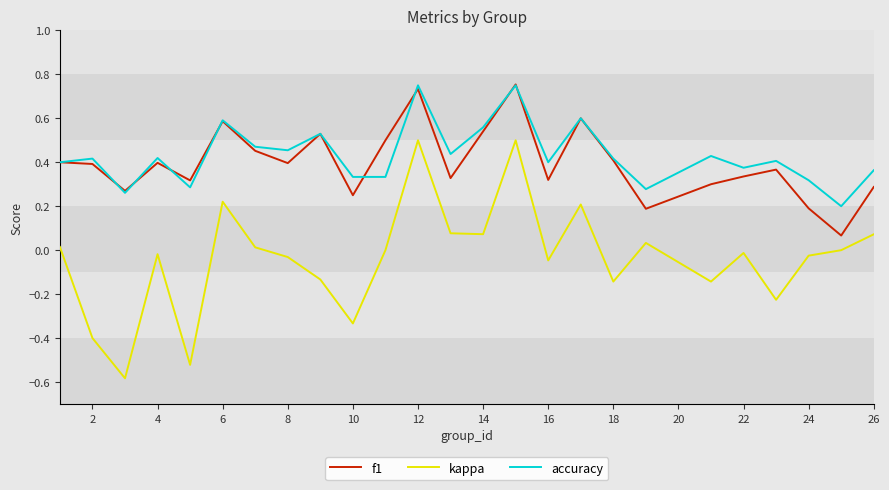

True or false: accuracy and kappa intersect in this chart.

False